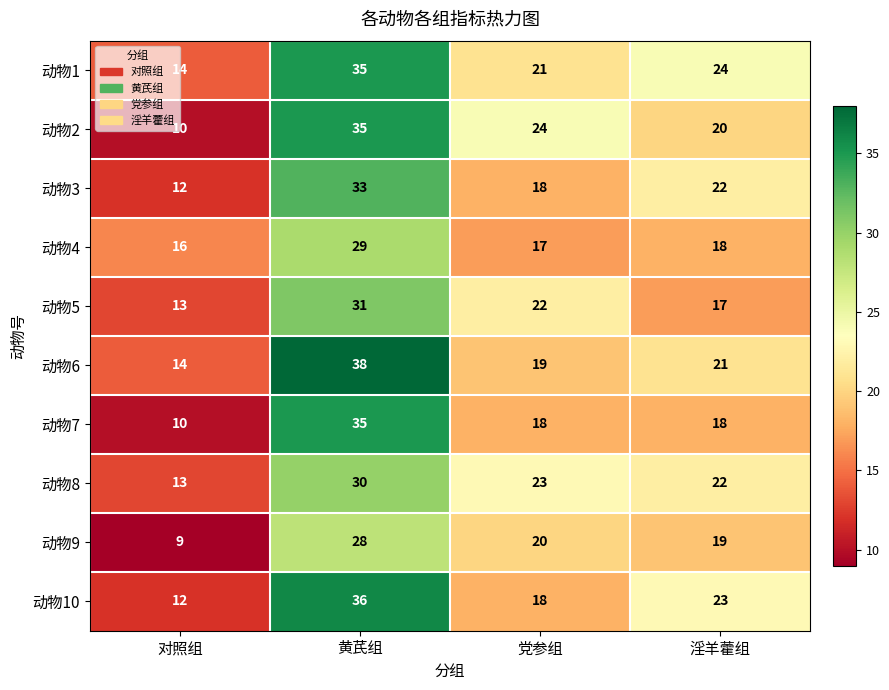

What is the spread (max minus min) of values at 党参组?

7